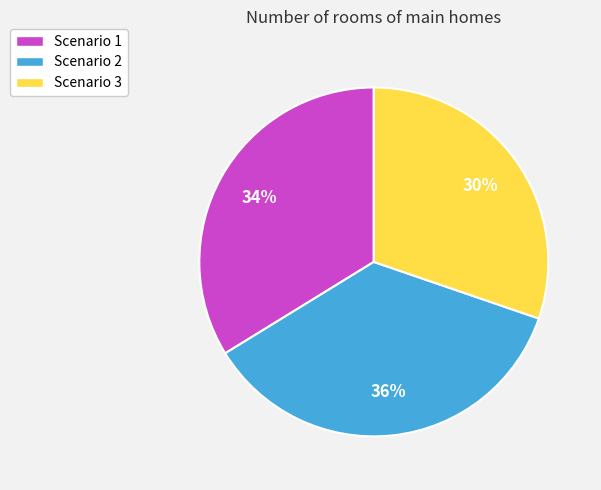

True or false: Scenario 1 accounts for 28% of the total.

False